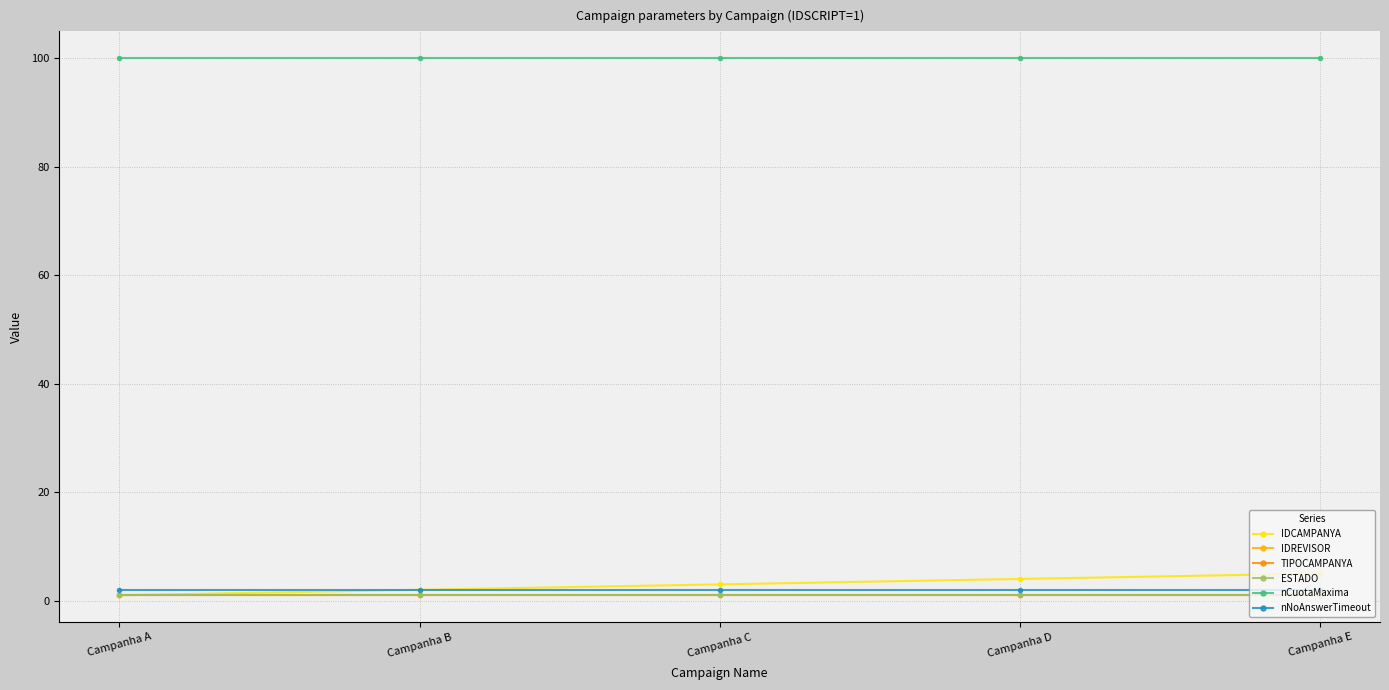

Which series has the largest total across all categories?

nCuotaMaxima